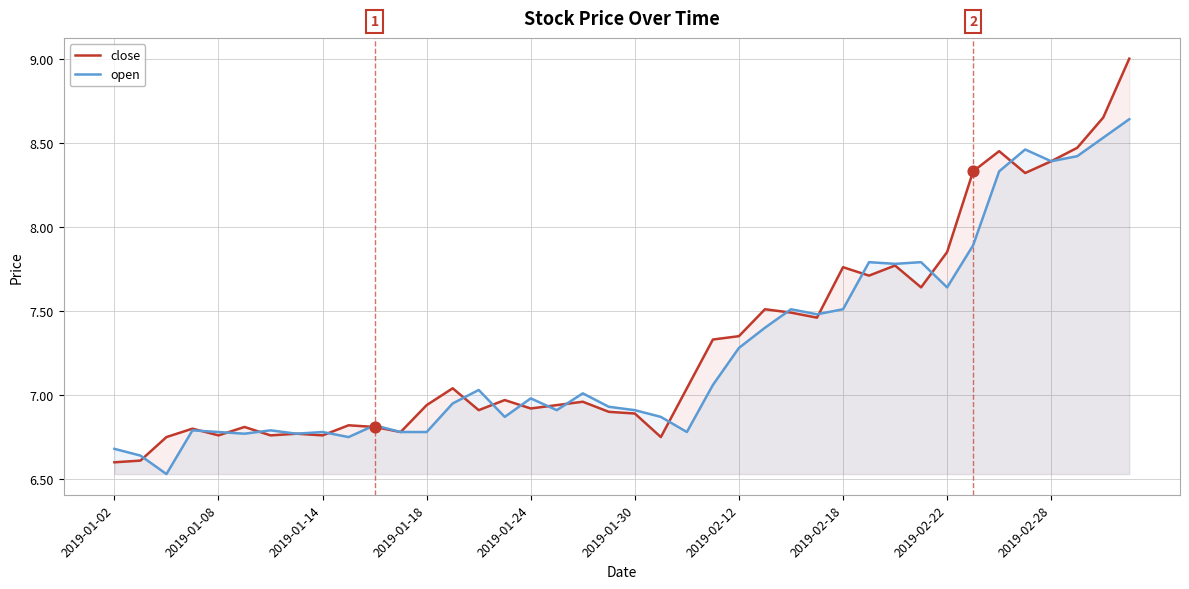

What is the total value across all series at 2019-01-24?

13.9